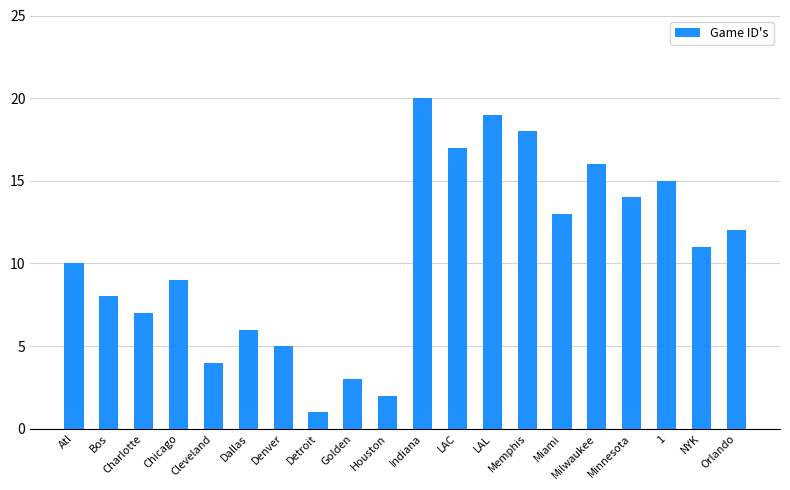

How many distinct data groups are displayed?

1